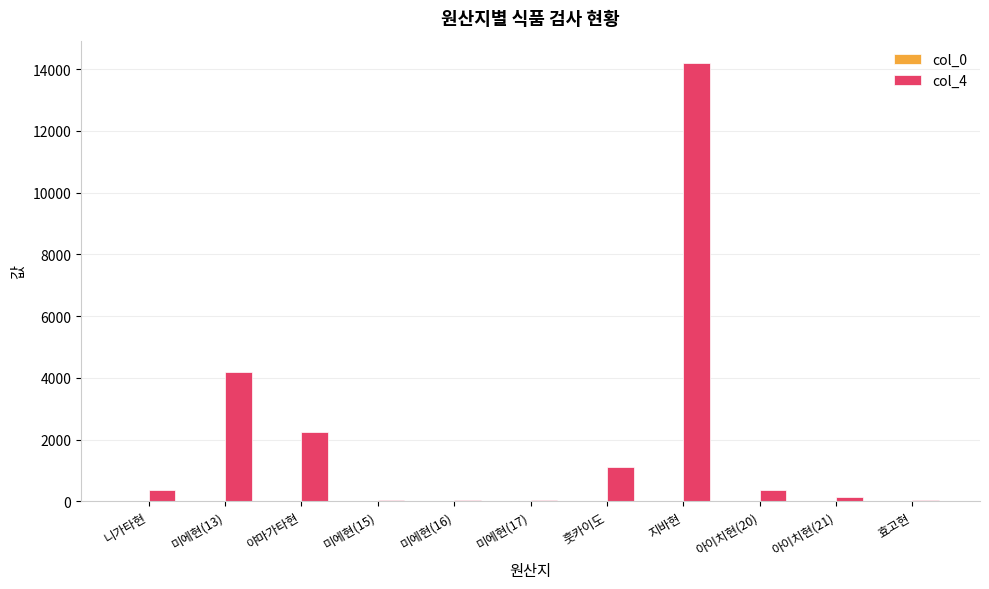

At which category is the sum across all series the highest?

지바현